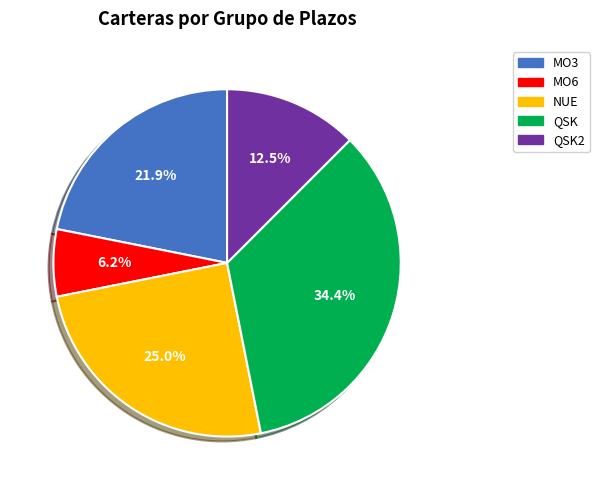

How many segments does this pie chart have?

5